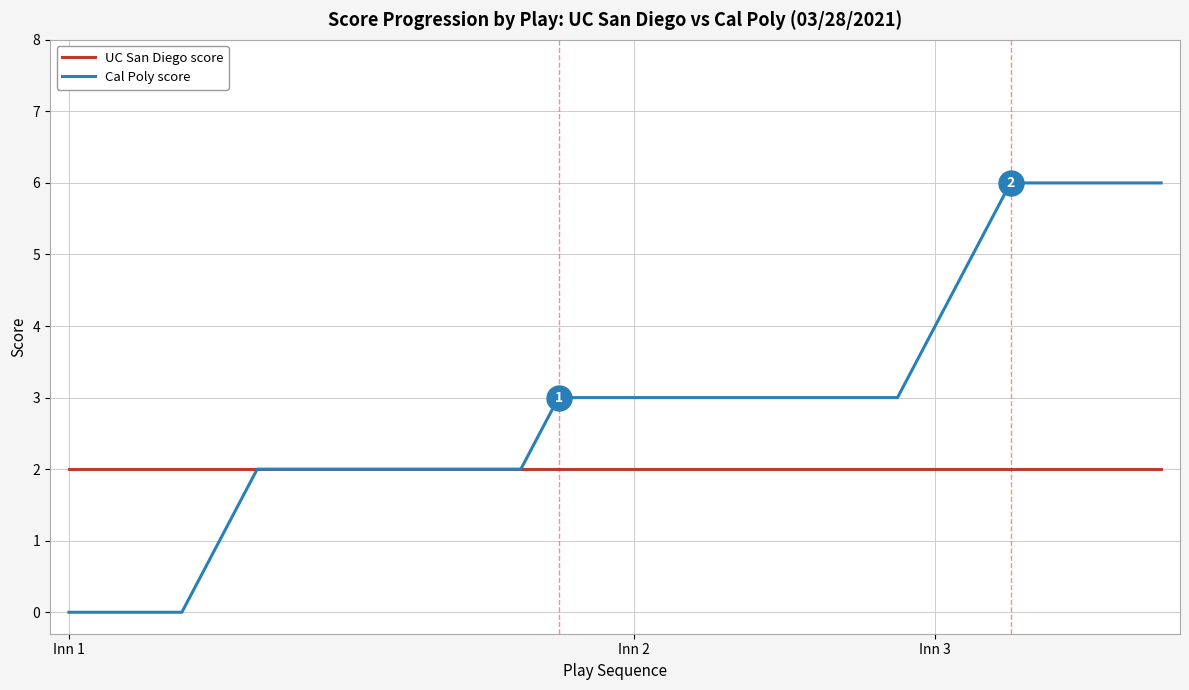

Rank the series by their average value, from highest to lowest.

Cal Poly score, UC San Diego score